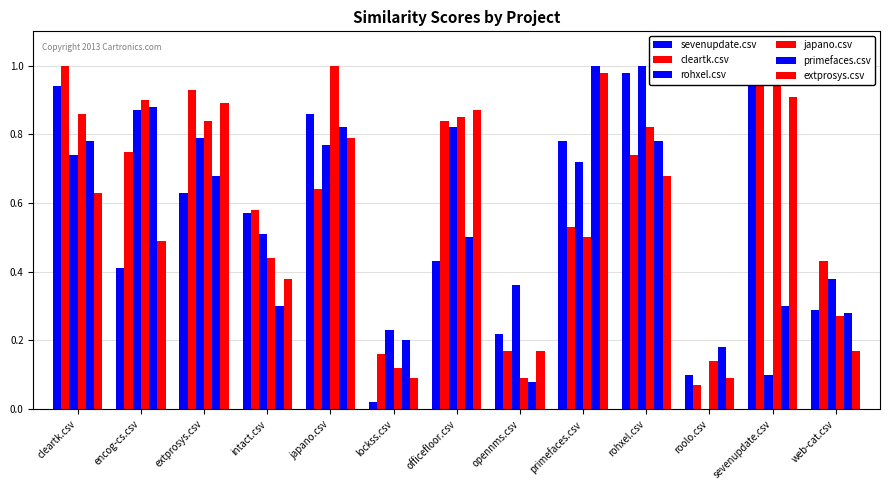

What is the difference between the primefaces.csv values at opennms.csv and encog-cs.csv?

0.8